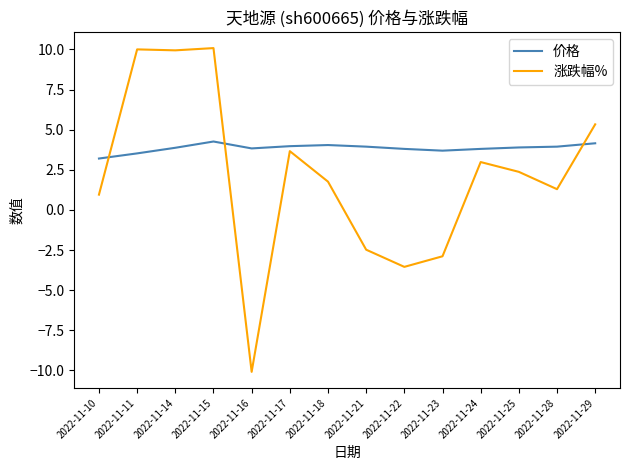

What is the spread (max minus min) of values at 2022-11-14?

6.1